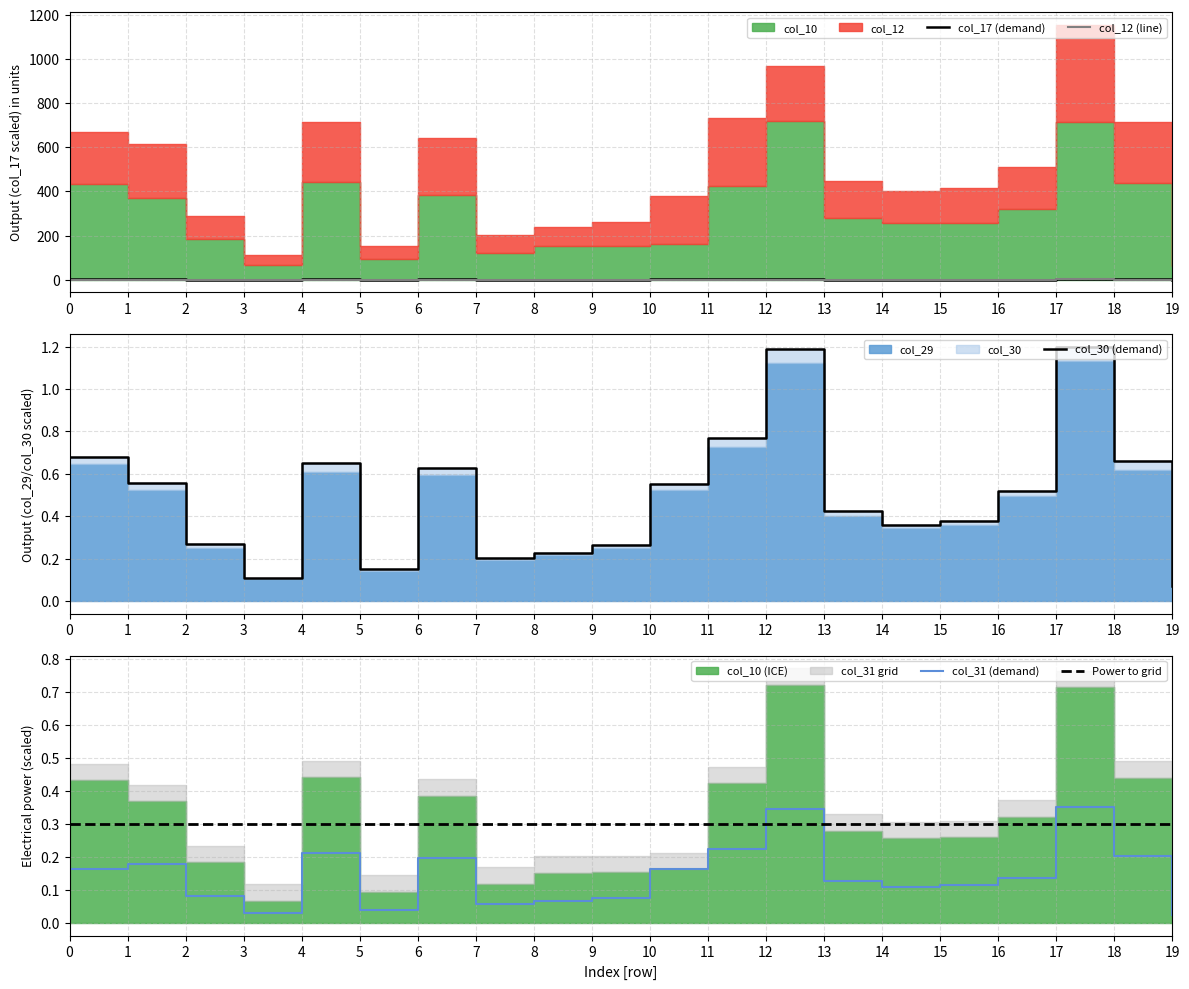

What is the difference between the highest and lowest values at 0?

0.6